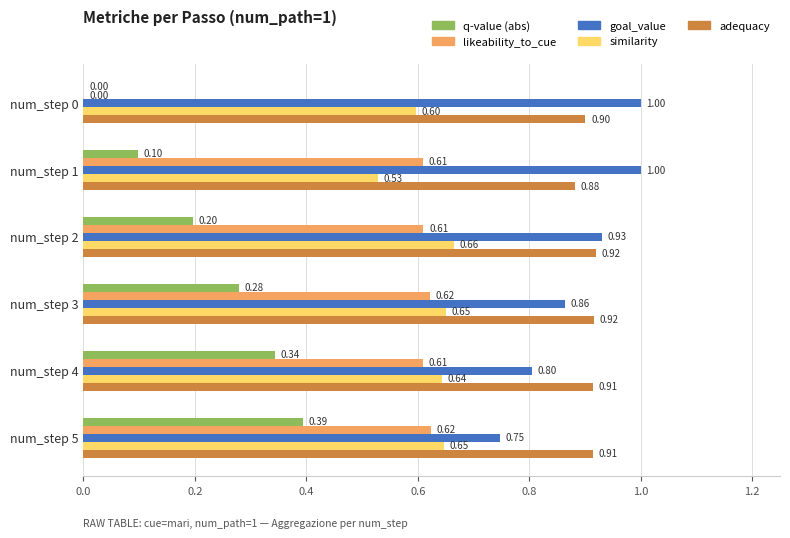

Is the value of similarity at num_step 4 greater than the value of goal_value at num_step 1?

No